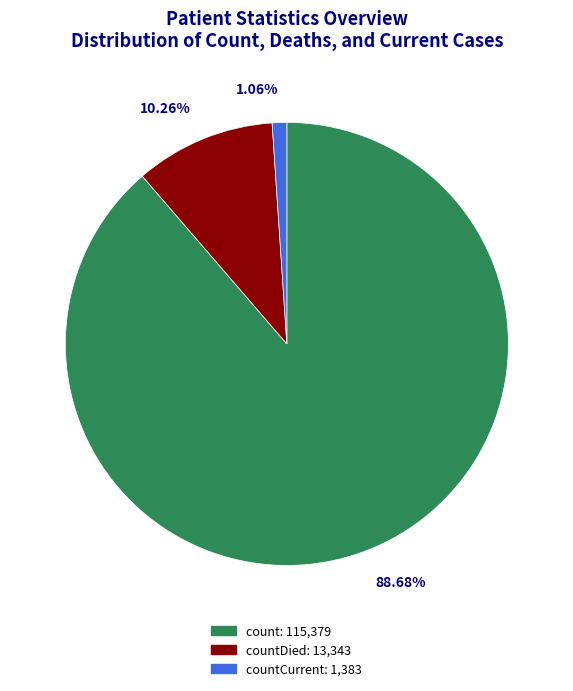

Does any single category account for the majority?

Yes